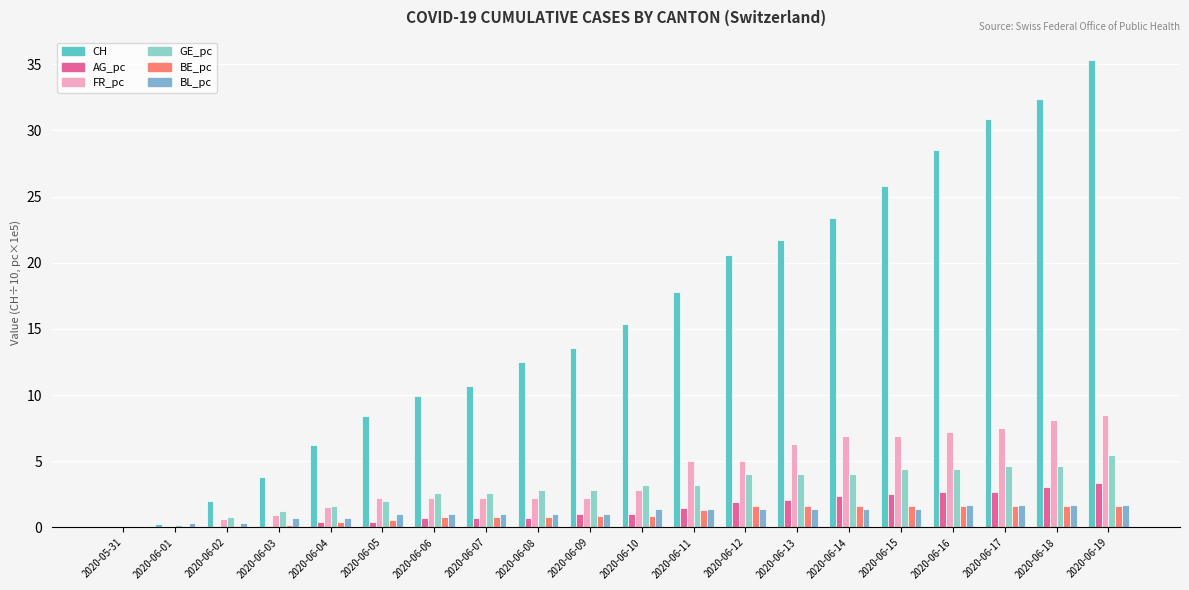

What position from the left is 2020-06-18?

19